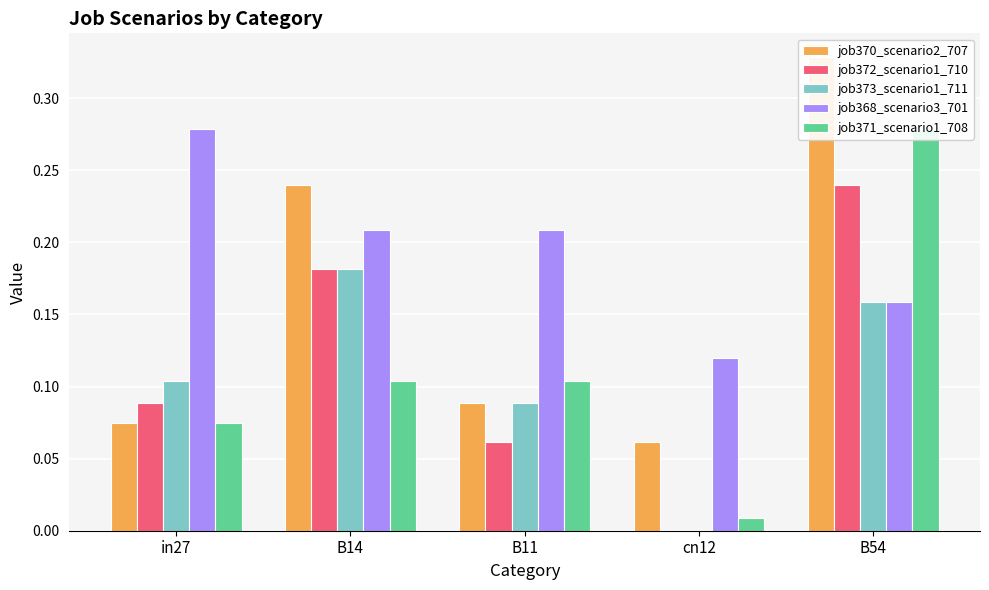

At how many categories does at least one series exceed 0?

5